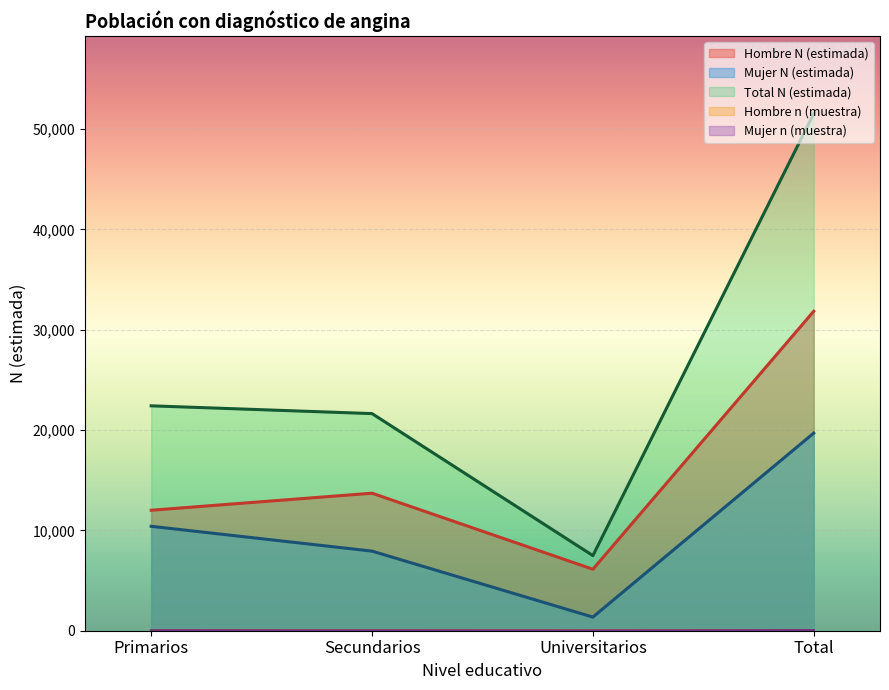

How many data points does each series have?

4